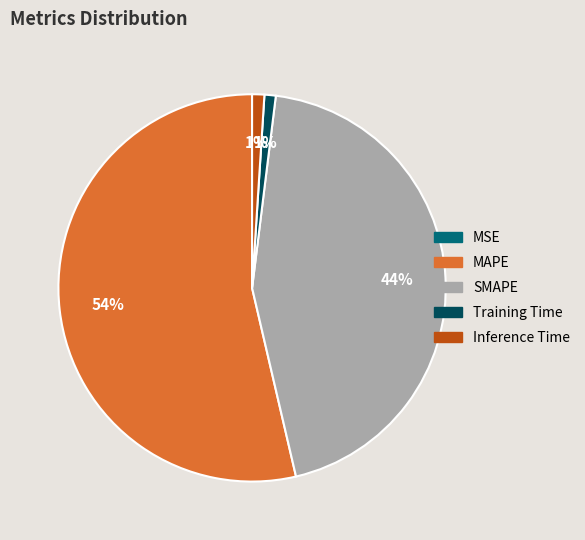

To the nearest percent, what is the difference between the largest and smallest slice percentages?

54%